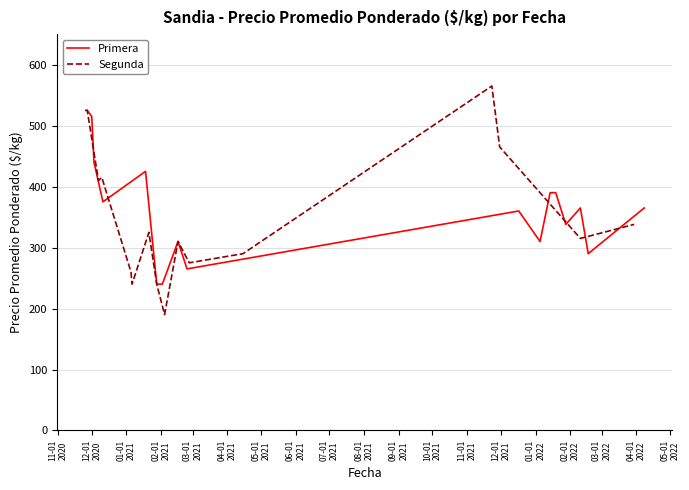

Is it true that the value at 20 is 468?

False